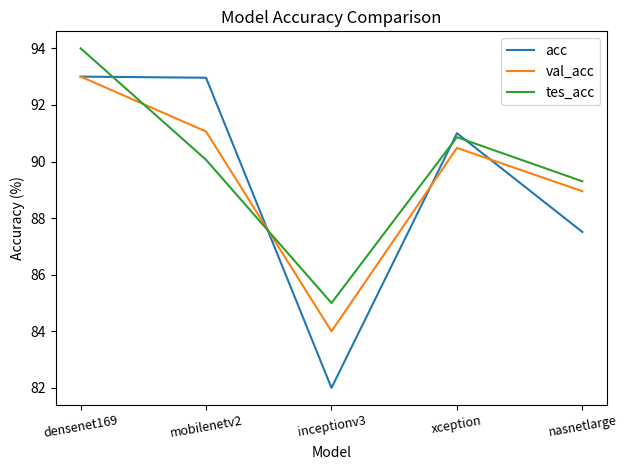

The value of tes_acc at nasnetlarge is 46.5. True or false?

False